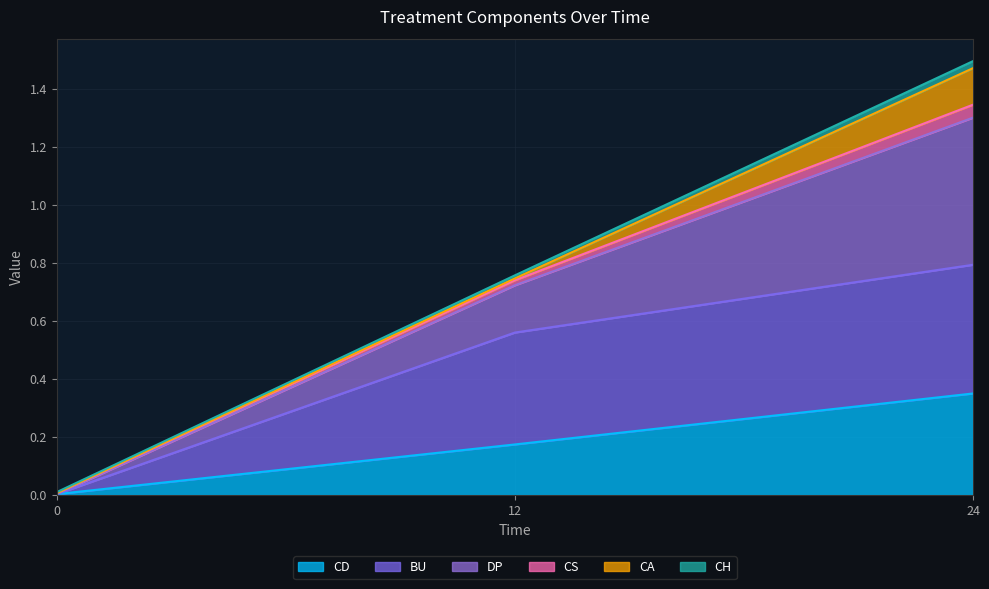

At which category is the sum across all series the highest?

24